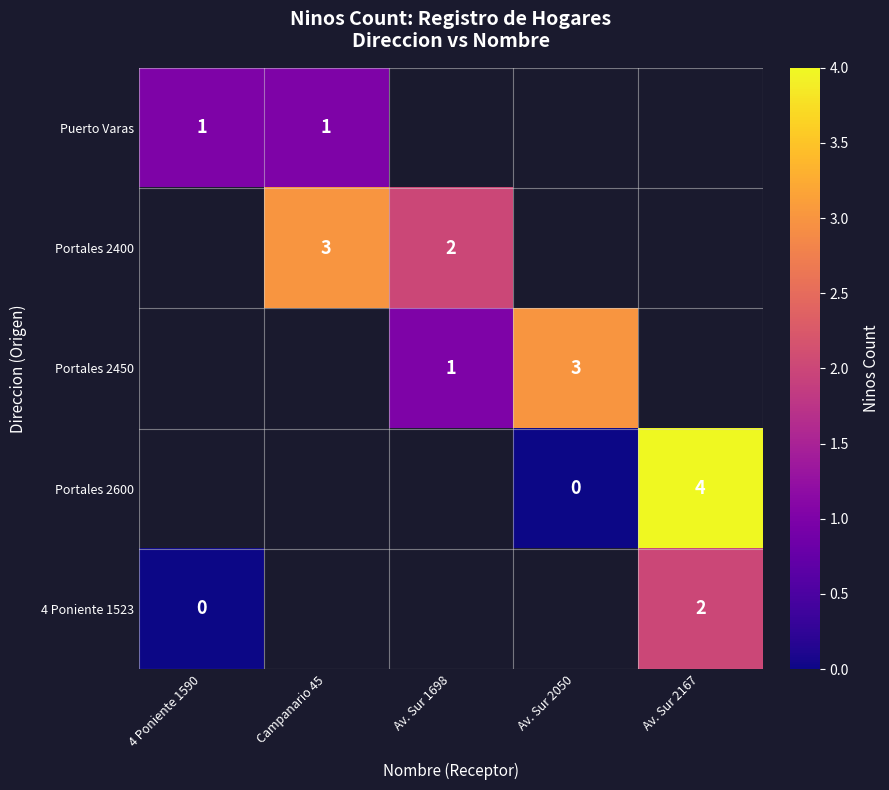

What is the greatest value displayed?

4.0